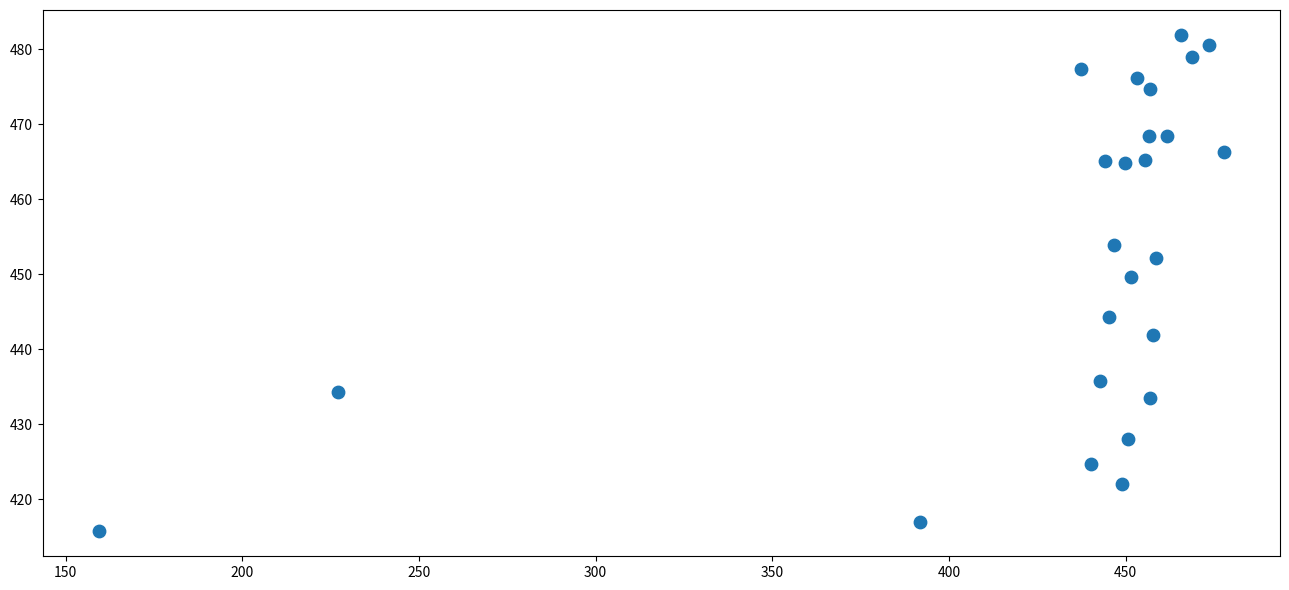

What Y value in the scatter plot is closest to 448?

449.6